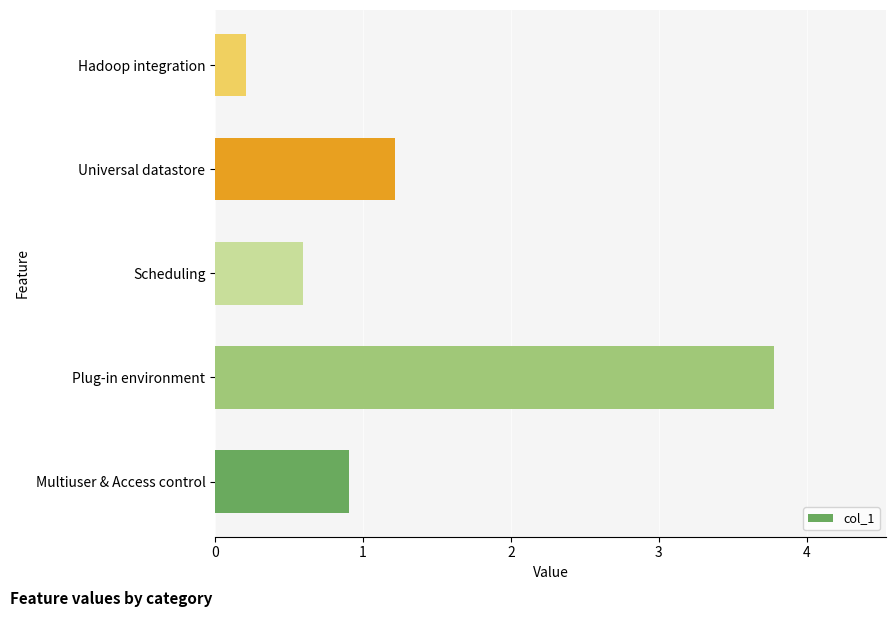

What is the average value?

1.3